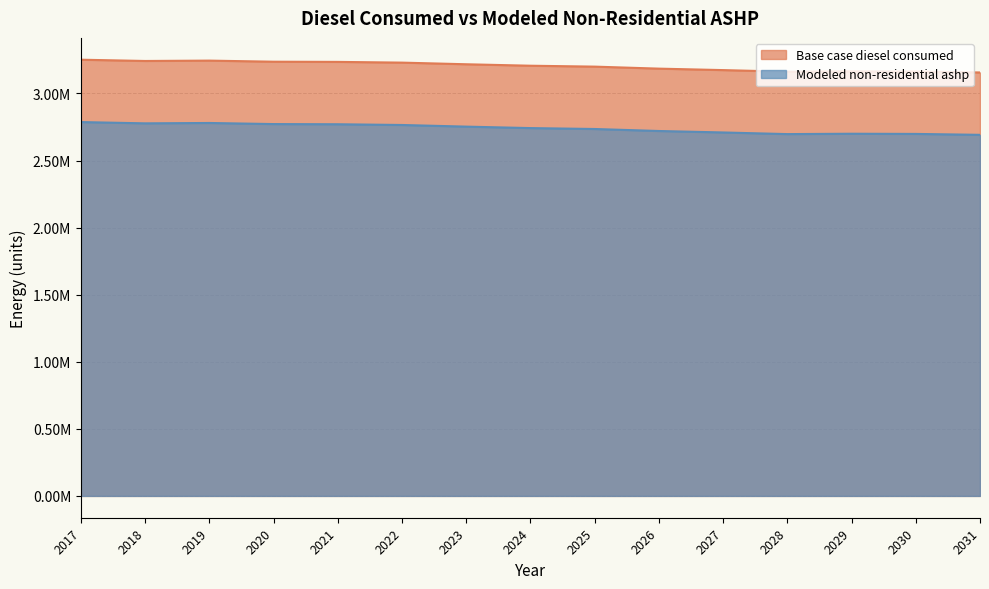

Which series has the largest range (max minus min)?

Base case diesel consumed